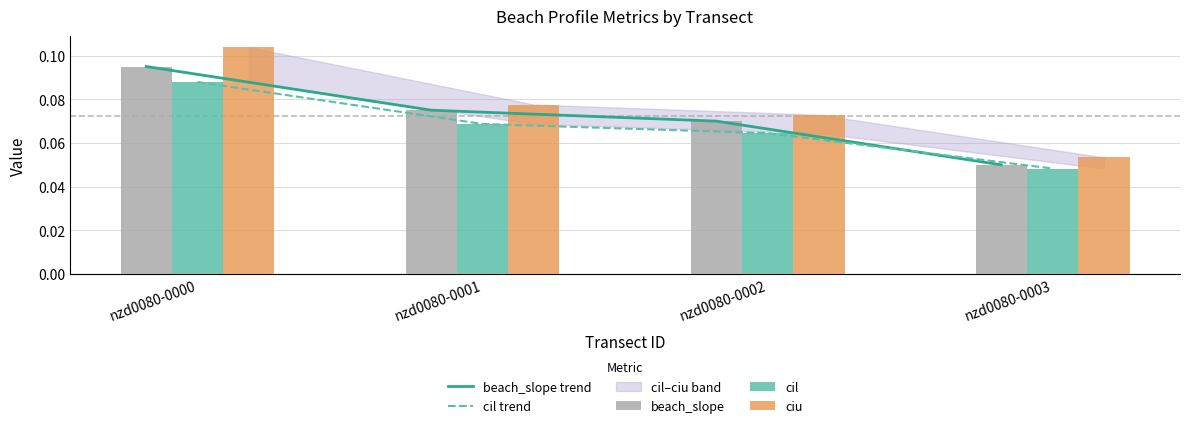

Reading right to left, what are all the values shown in this chart?

beach_slope trend: 0.1	0.1	0.1	0.1
cil trend: 0.0	0.1	0.1	0.1
beach_slope: 0.1	0.1	0.1	0.1
cil: 0.0	0.1	0.1	0.1
ciu: 0.1	0.1	0.1	0.1